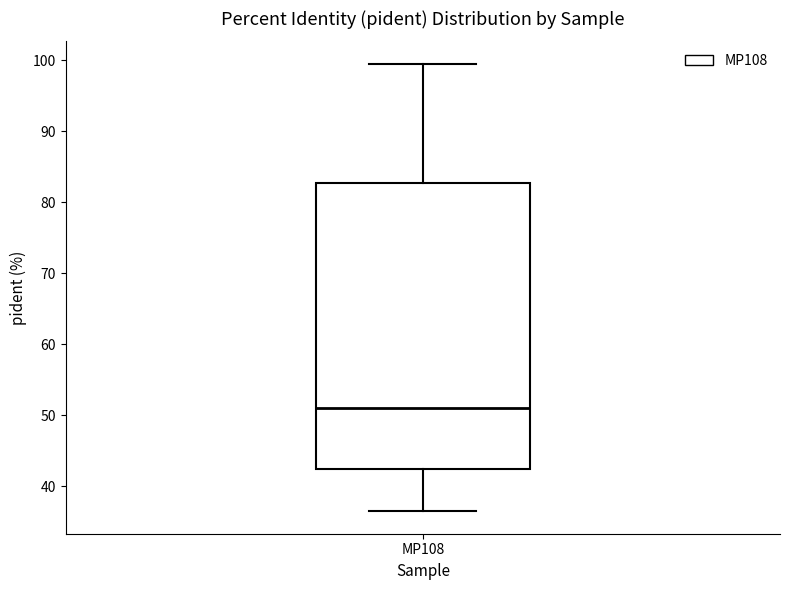

Where is the upper edge of the box for MP108 on the y-axis? The values are not printed on the chart, so give them approximately, as read against the axis.

83